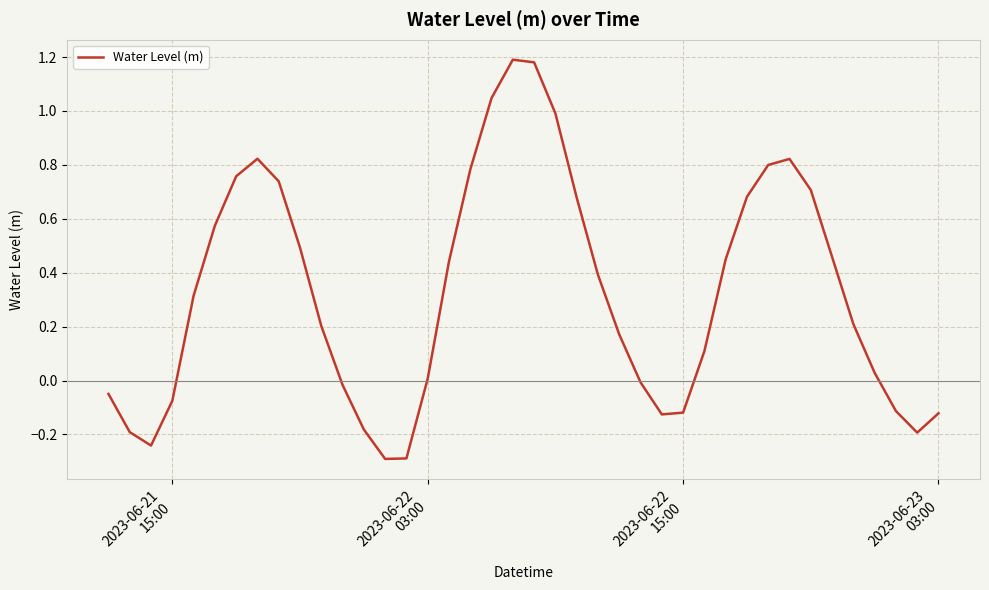

How many positive values are there?

26